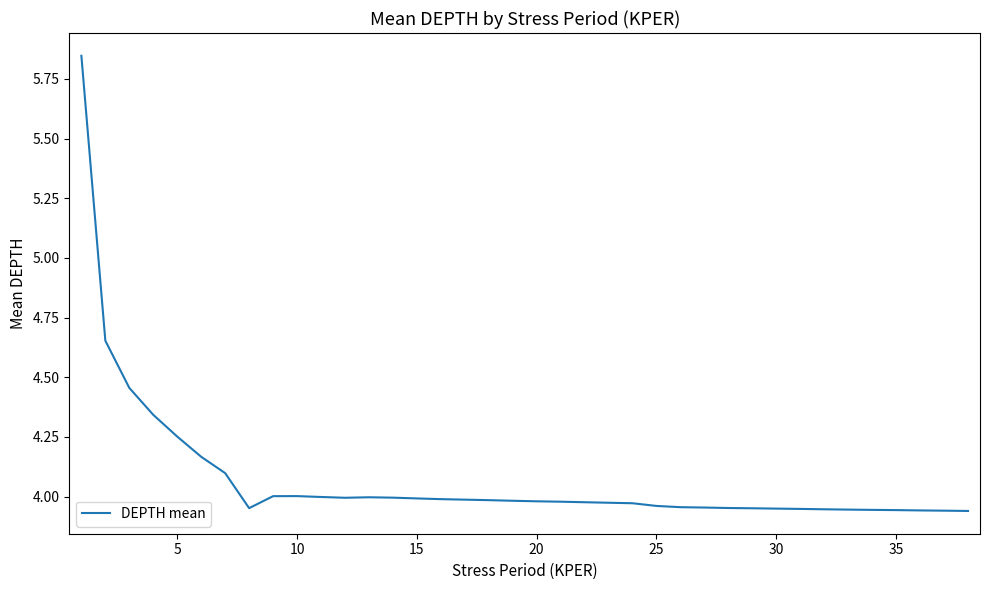

What is the difference between the maximum and minimum values?

1.9